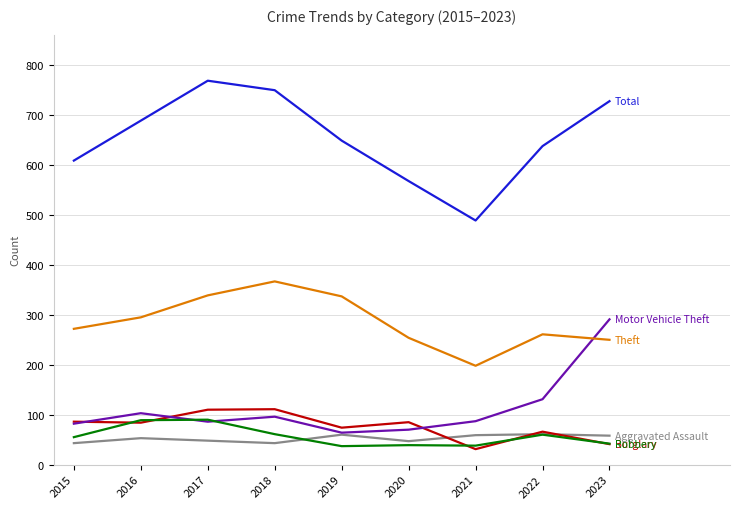

What is the difference between the highest and lowest values at 2022?

578